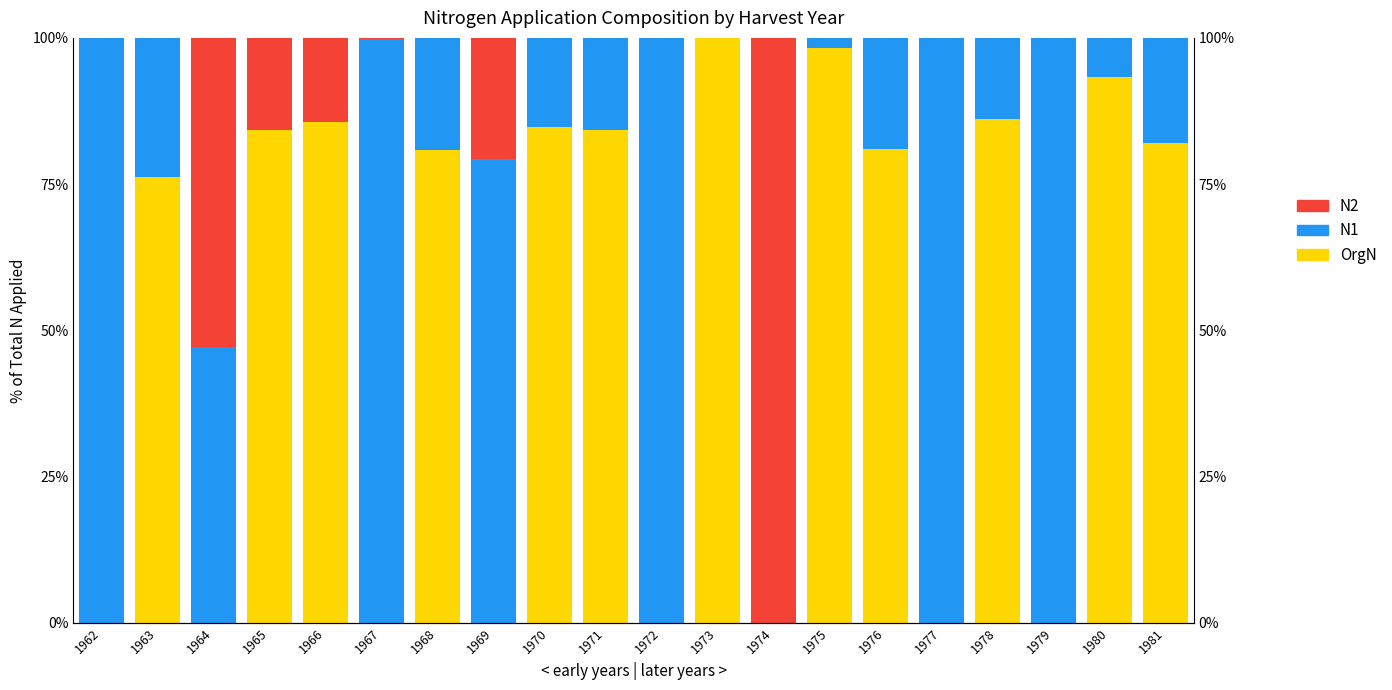

Is the value of OrgN at 1981 greater than the value of N1 at 1967?

No